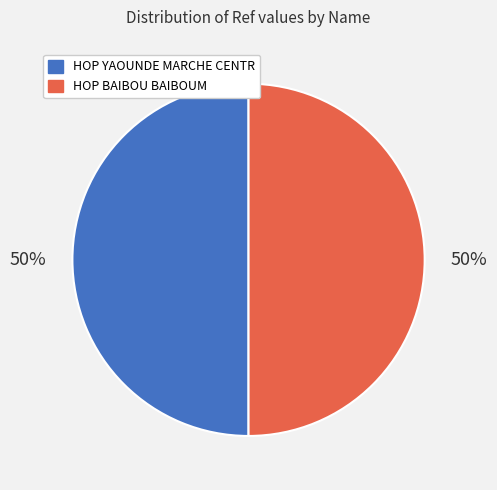

To the nearest percent, what is the average slice percentage?

50%